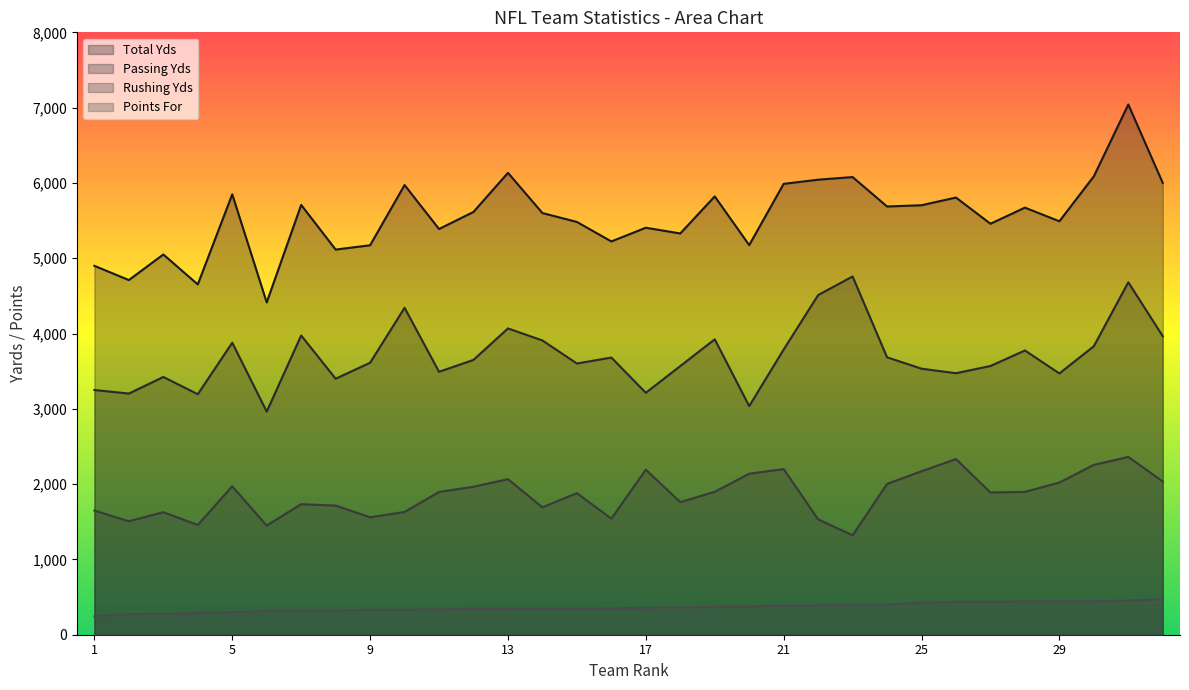

Where does the Passing Yds series first go above 3650?

5